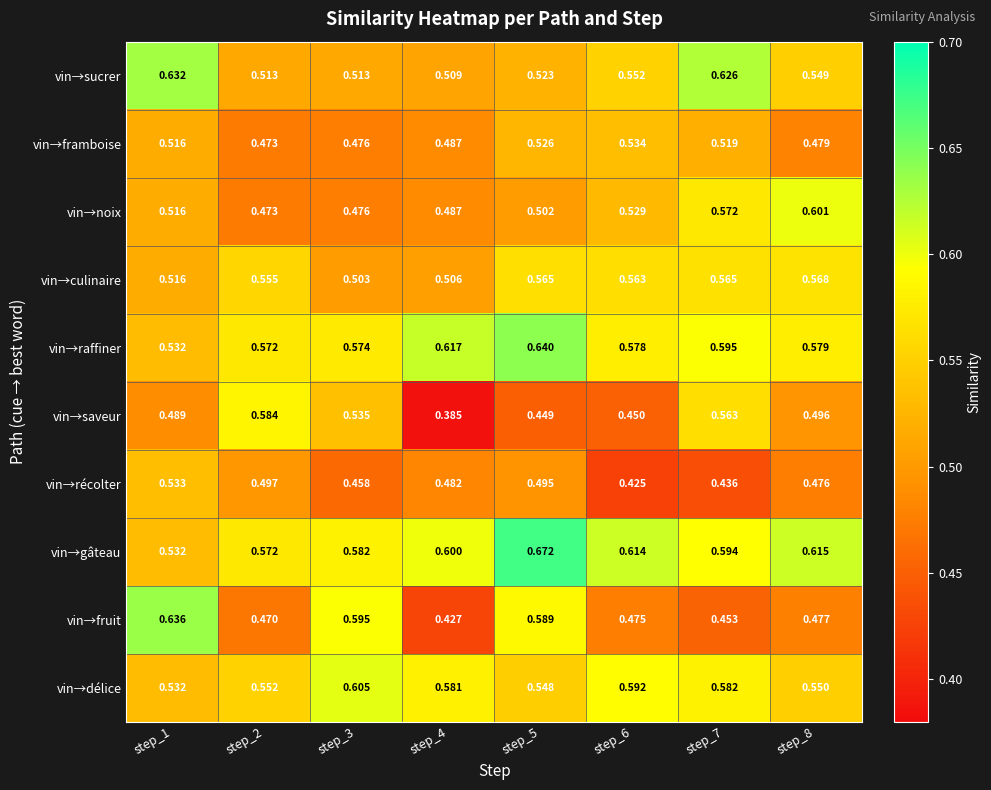

Which series changed the most between step_1 and step_4?

vin→fruit